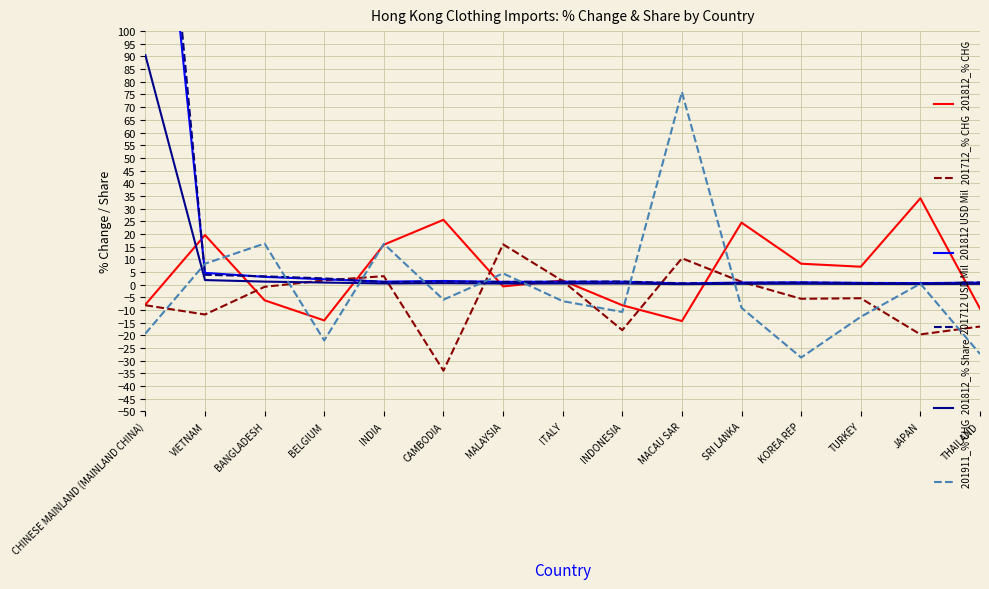

At which category does 201712_% CHG reach its first local peak?

INDIA